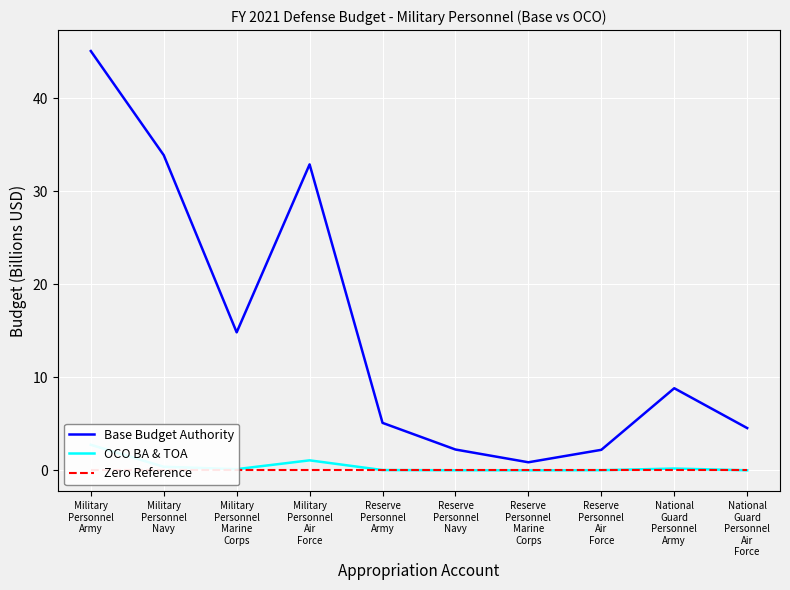

How many categories are shown in the chart?

10